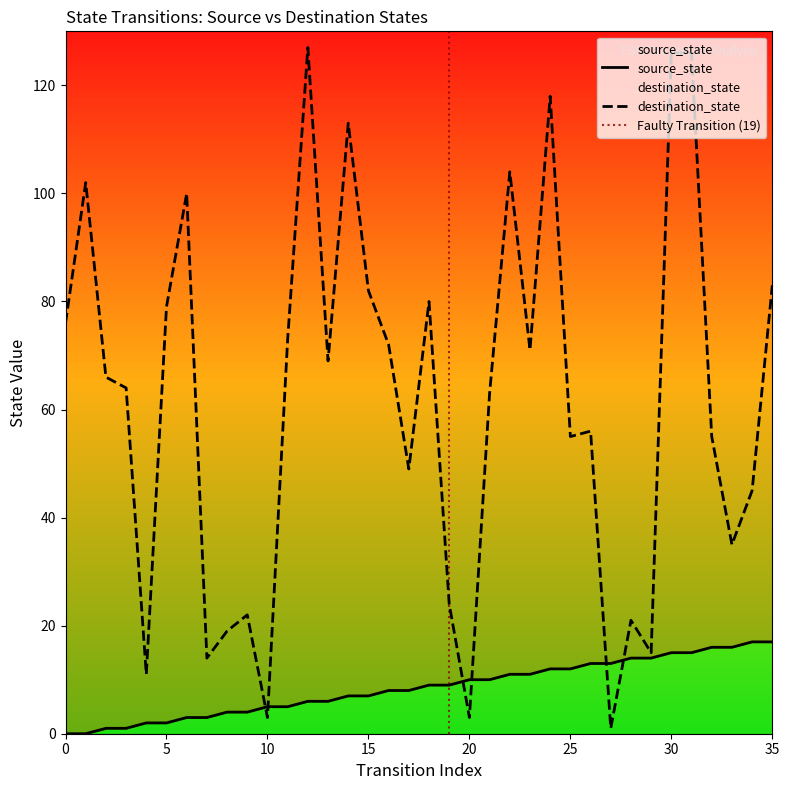

At how many categories does at least one series exceed 100?

7